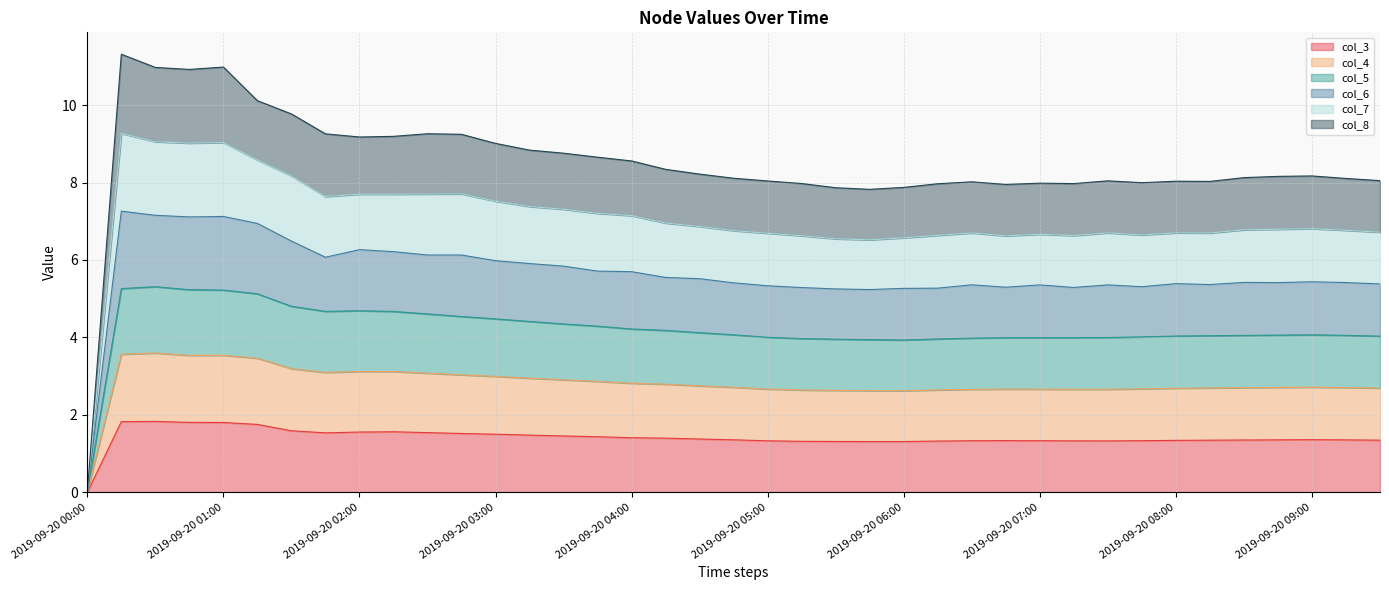

True or false: col_7 has more than 2 points higher than both neighbors.

True